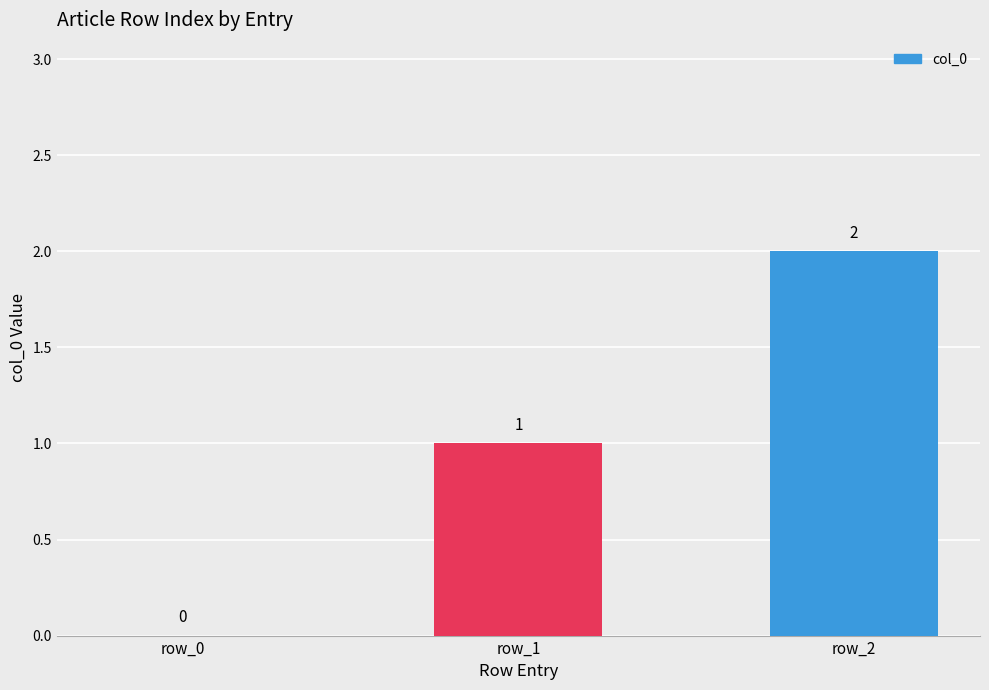

At which label is the value closest to 1?

row_1